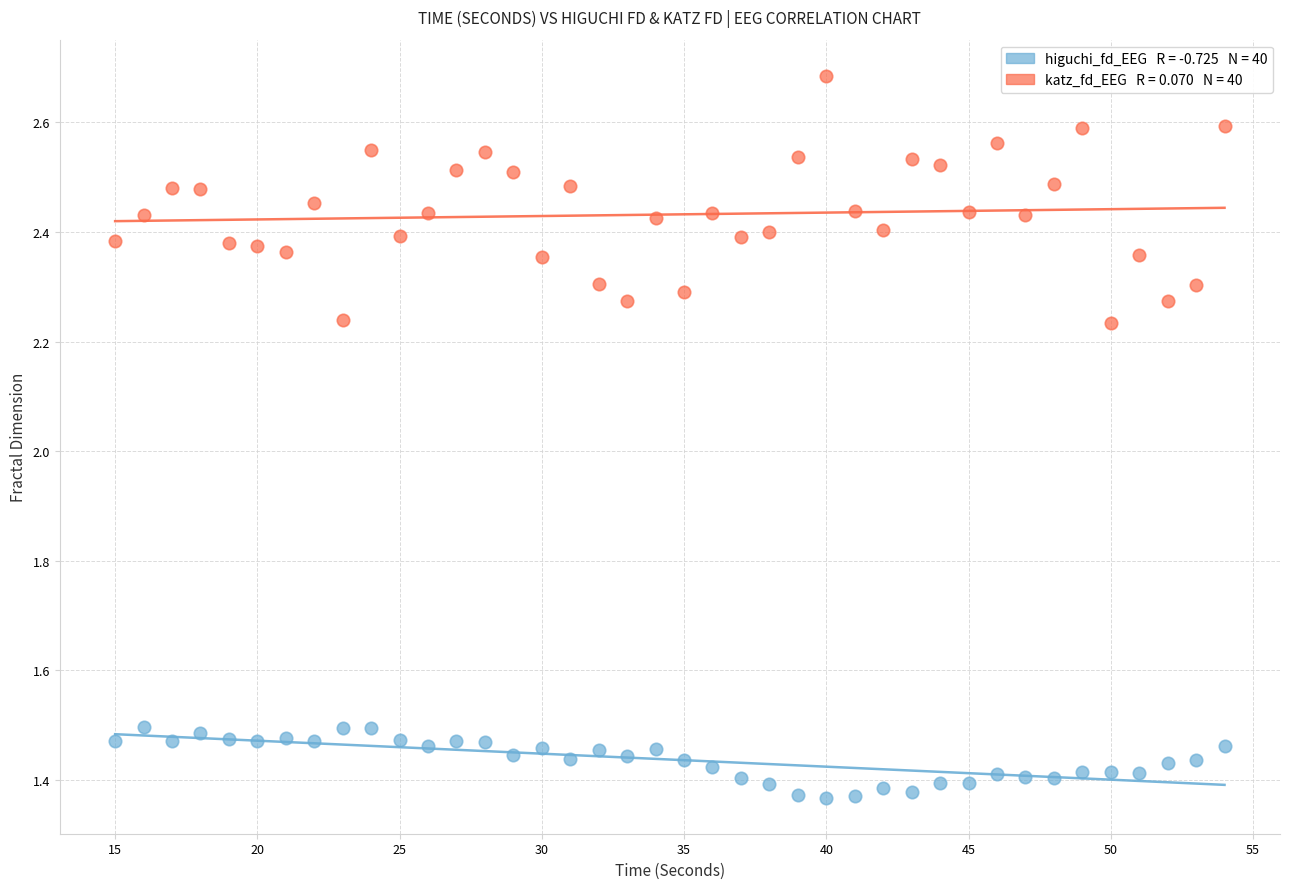

Across all data points, what is the range of Y values (max minus min)?

1.3